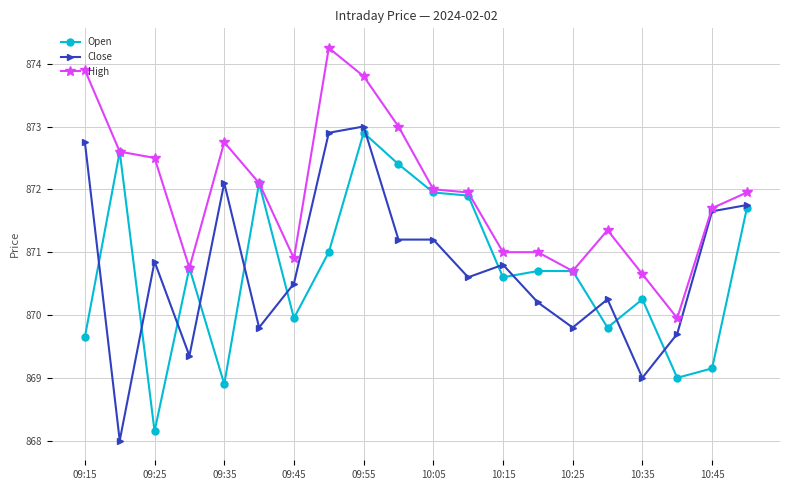

True or false: Close has more than 2 interior local peaks.

True